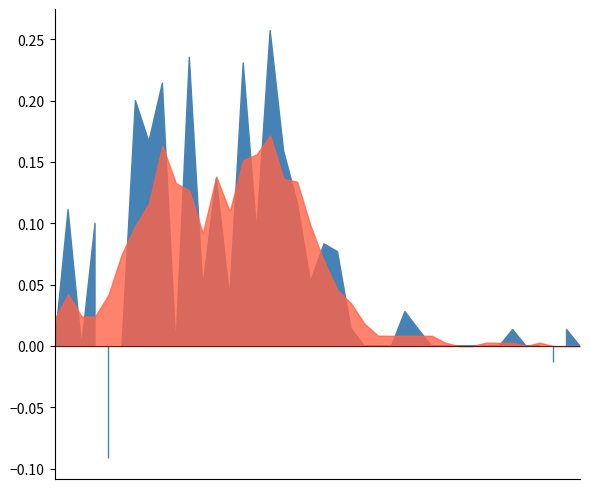

Rank the categories by value from lowest to highest.

2020-02-27, 2020-02-28, 2020-02-29, 2020-03-02, 2020-03-03, 2020-03-01, 2020-03-04, 2020-03-05, 2020-03-06, 2020-03-07, 2020-03-08, 2020-03-09, 2020-03-10, 2020-03-11, 2020-03-12, 2020-03-13, 2020-03-14, 2020-03-15, 2020-03-16, 2020-03-17, 2020-03-18, 2020-03-19, 2020-03-20, 2020-03-21, 2020-03-22, 2020-03-23, 2020-03-24, 2020-03-25, 2020-03-26, 2020-03-27, 2020-03-28, 2020-03-29, 2020-03-30, 2020-03-31, 2020-04-04, 2020-04-01, 2020-04-02, 2020-04-03, 2020-04-05, 2020-04-06